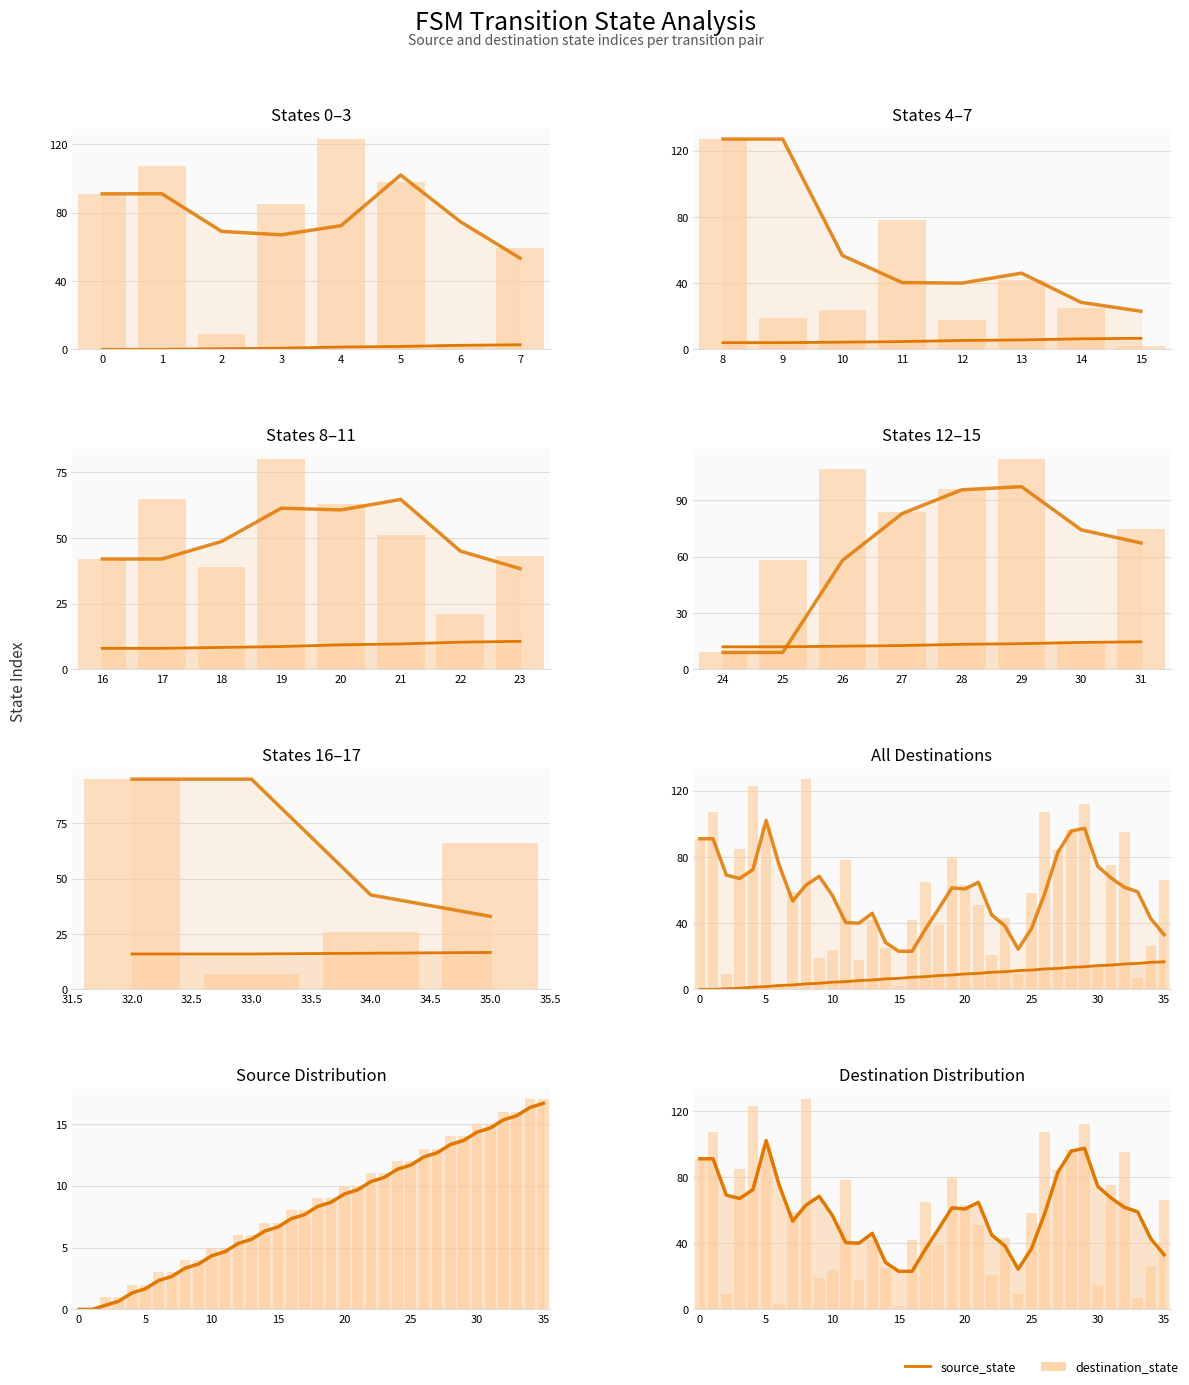

At how many categories does at least one series exceed 112?

2